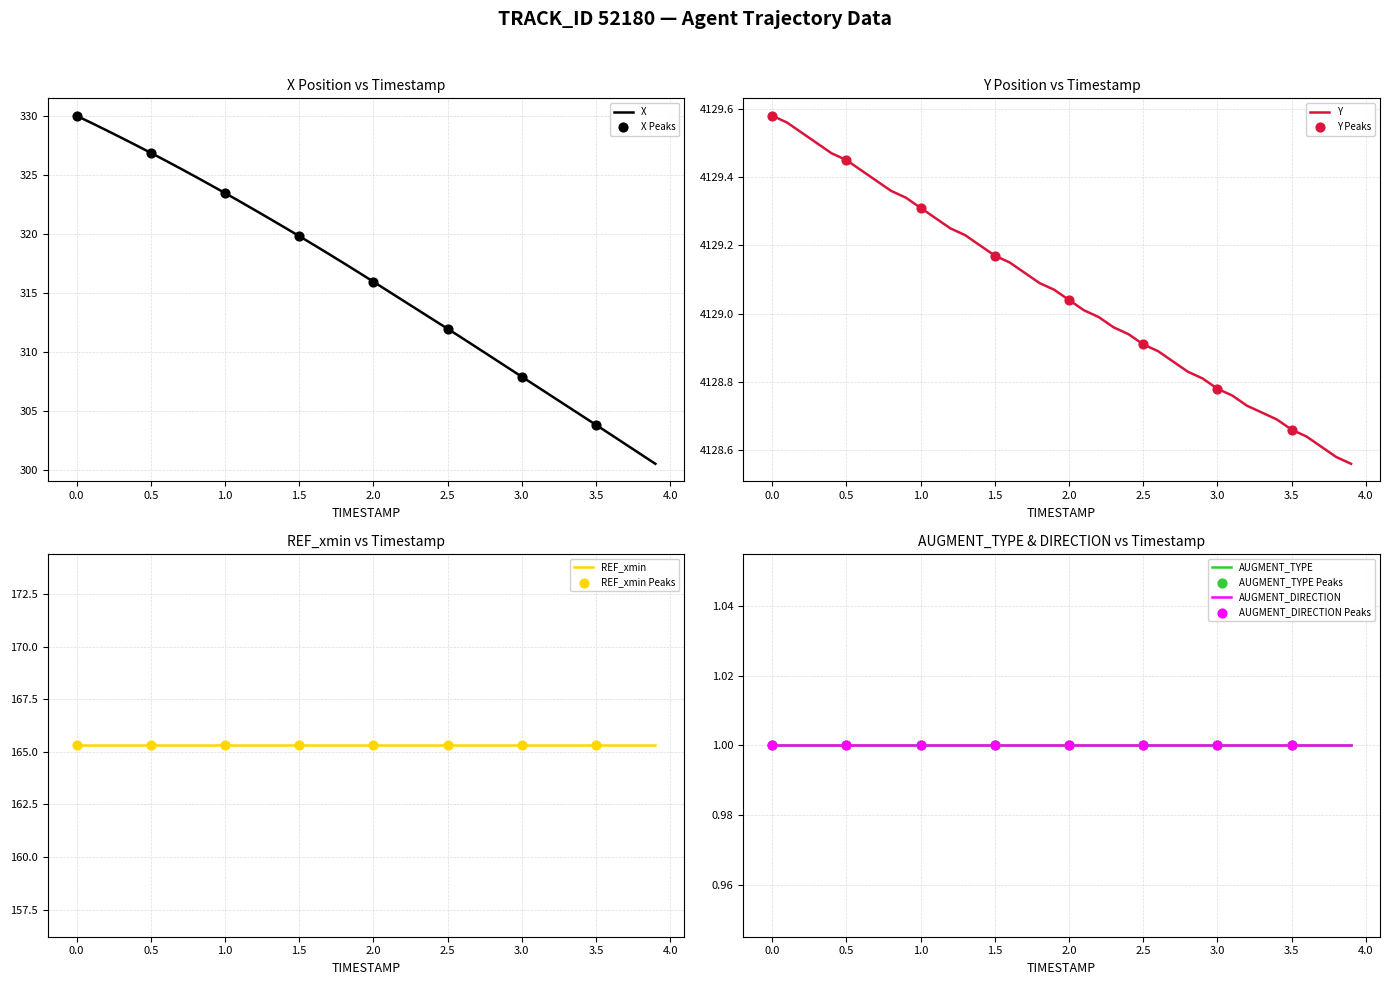

What are all the series names shown in the legend?

X, Y, REF_xmin, AUGMENT_TYPE, AUGMENT_DIRECTION